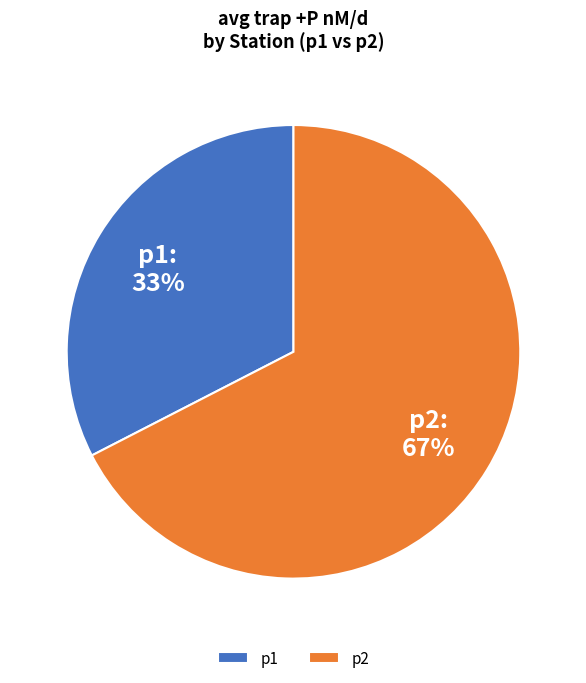

Does any single category account for the majority?

Yes